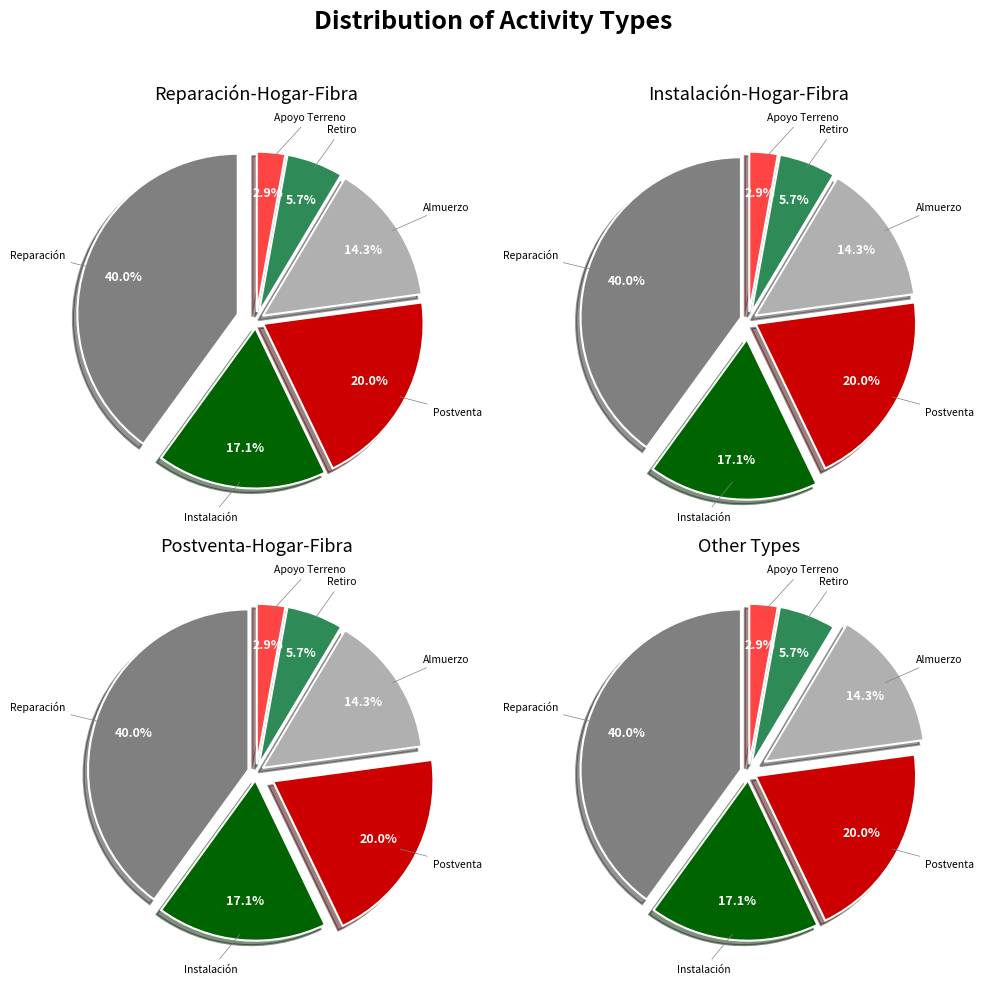

To the nearest percent, what is the difference between the largest and smallest slice percentages?

37%